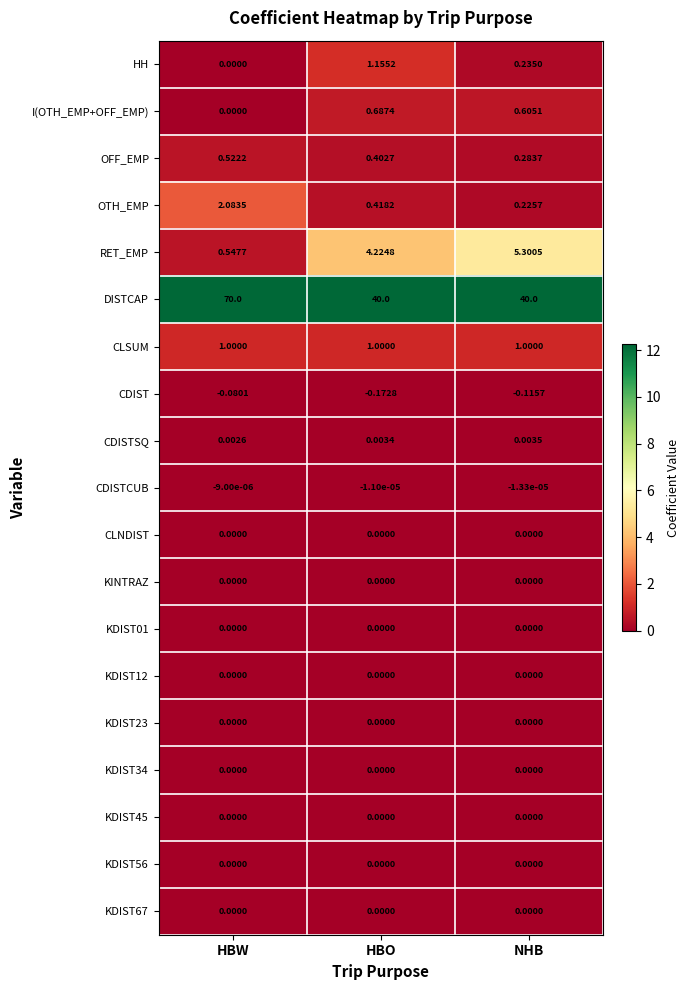

How many categories are shown in the chart?

3